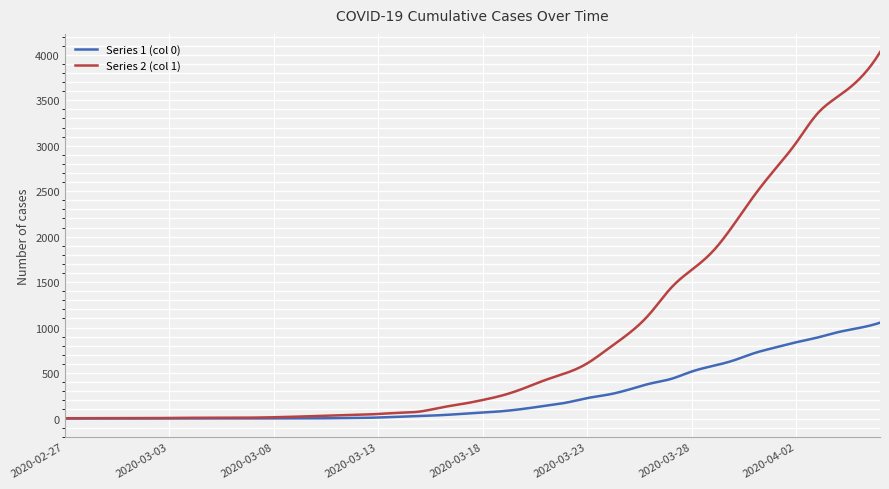

Which series has the largest total across all categories?

Series 2 (col 1)